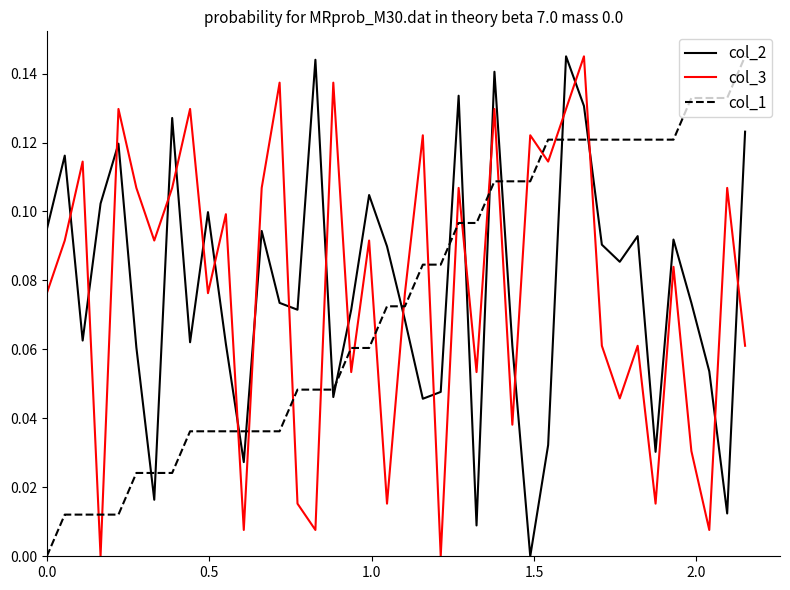

True or false: col_2 and col_1 intersect in this chart.

True